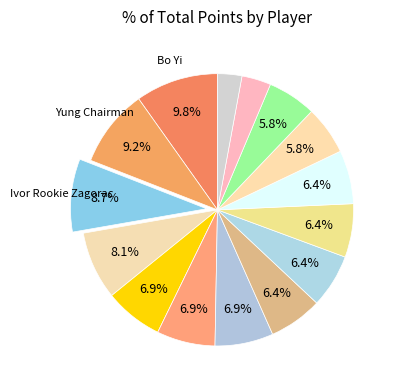

How many segments does this pie chart have?

15